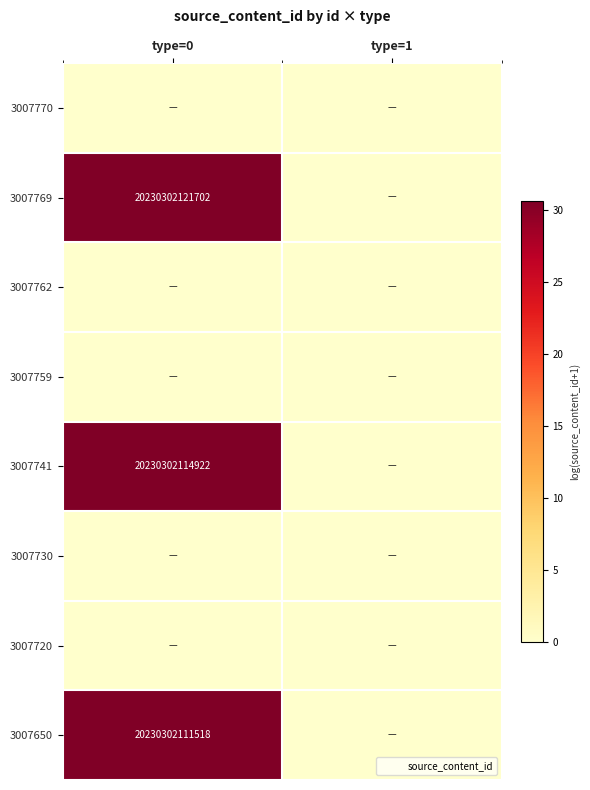

What is the greatest value displayed?

30.6